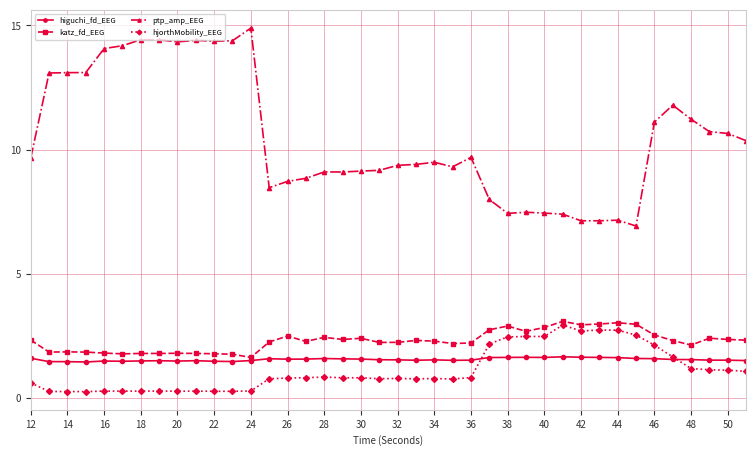

What is the lowest value of the hjorthMobility_EEG series?

0.2